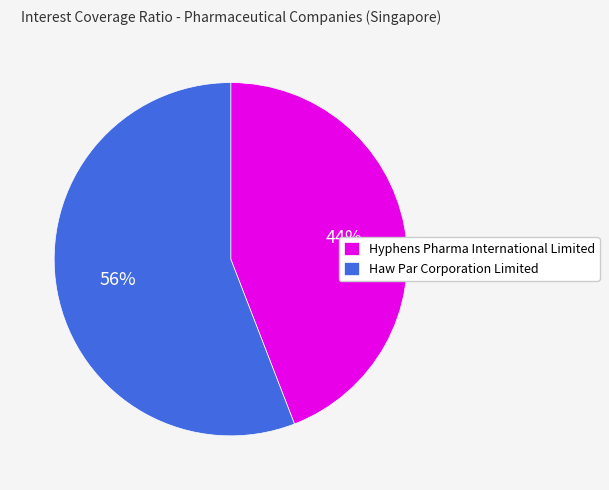

What is the smallest slice in the pie chart?

Hyphens Pharma International Limited